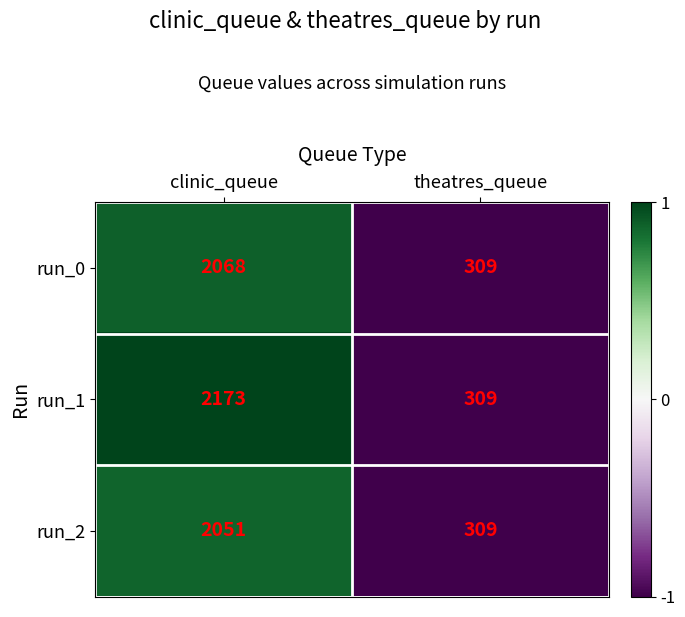

How many categories are shown in the chart?

2